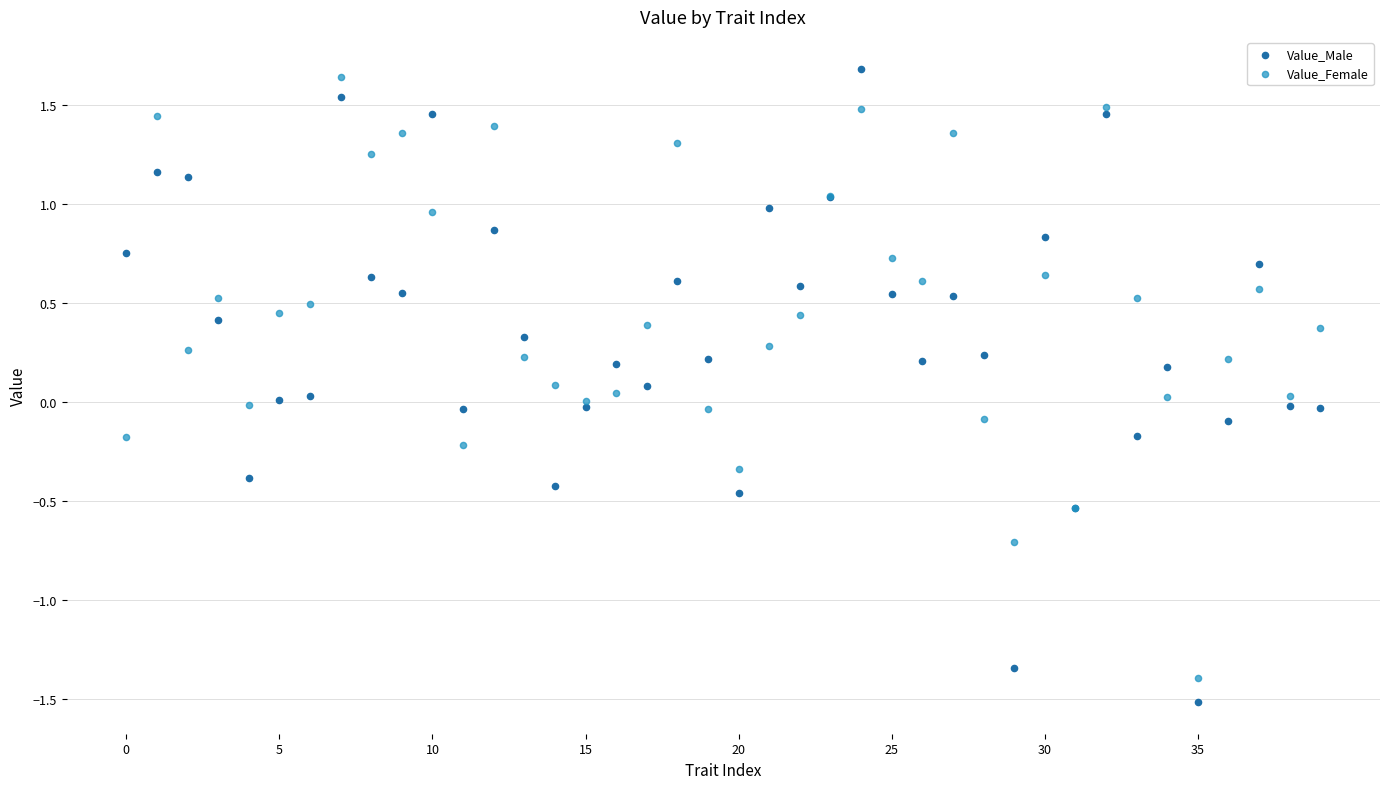

Which series has the widest spread of Y values?

Value_Male